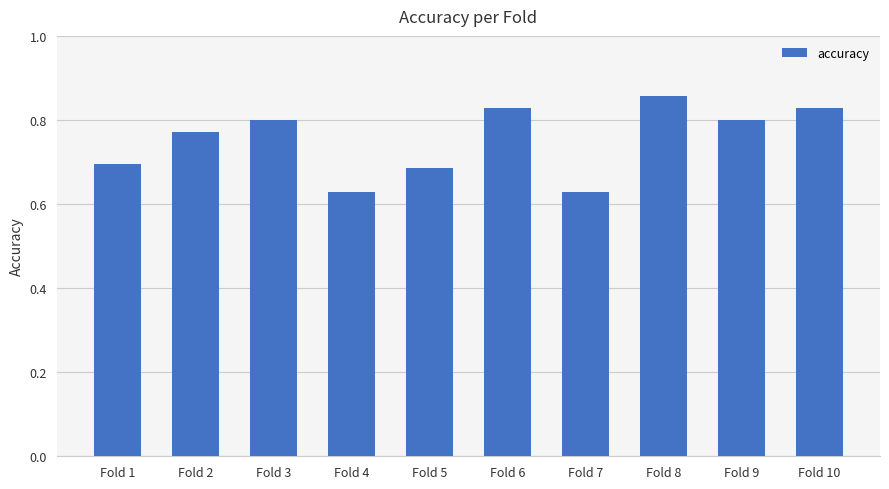

What is the sum of the values at Fold 5 and Fold 6?

1.5